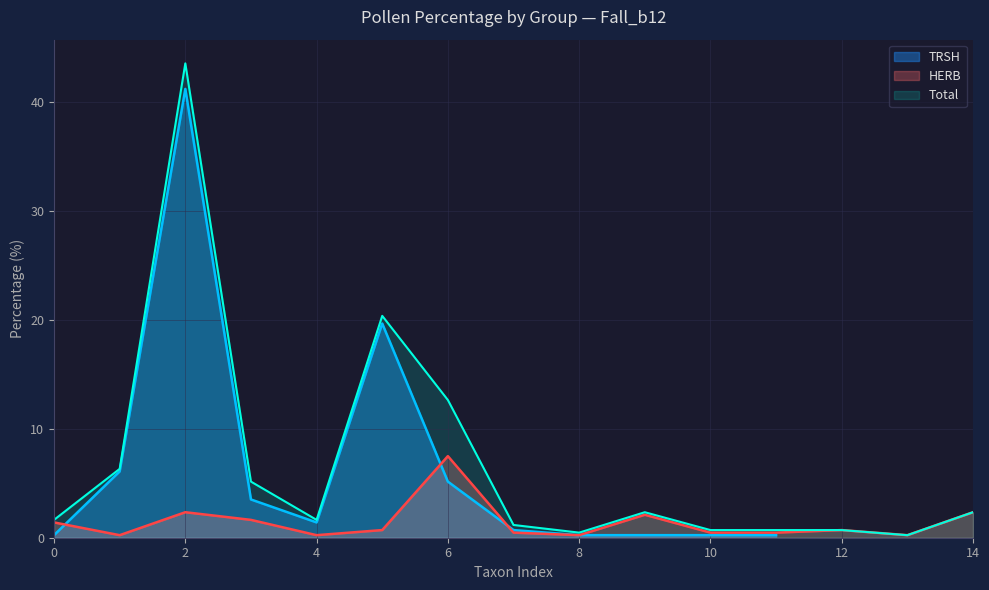

The value of Total at 2 is 43.6. True or false?

True